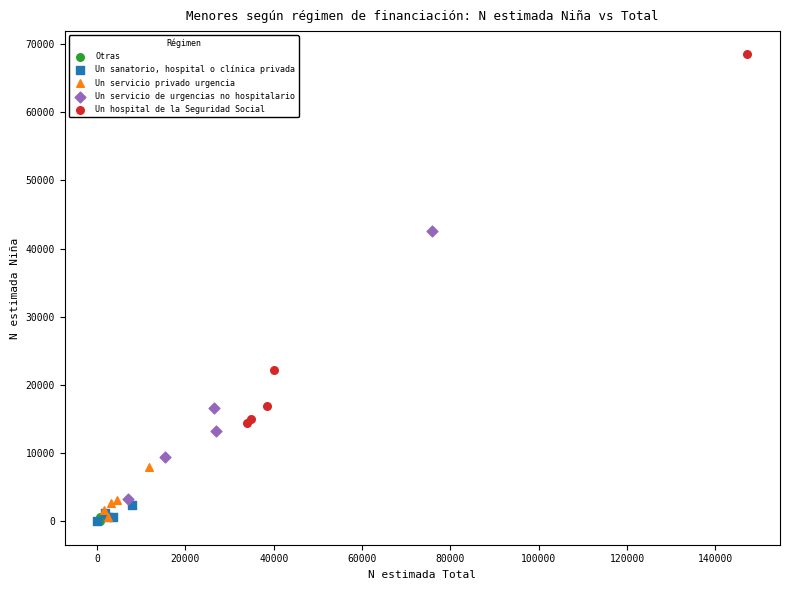

Which series contains the highest Y value?

Un hospital de la Seguridad Social